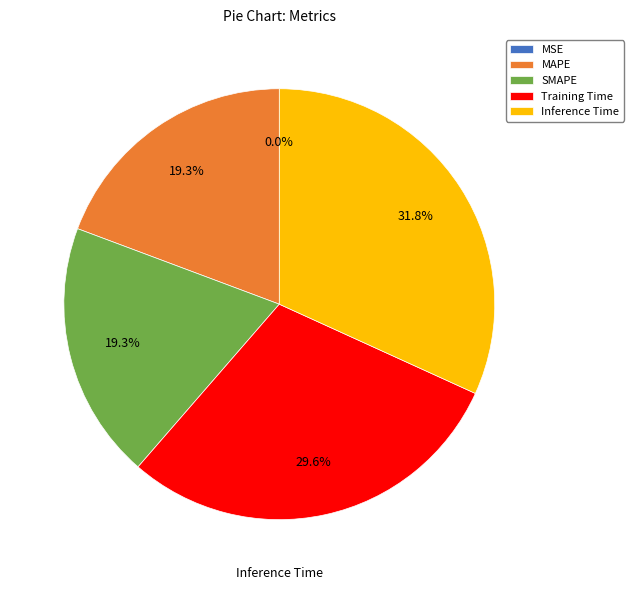

Rank the categories by value from lowest to highest.

MSE, MAPE, SMAPE, Training Time, Inference Time